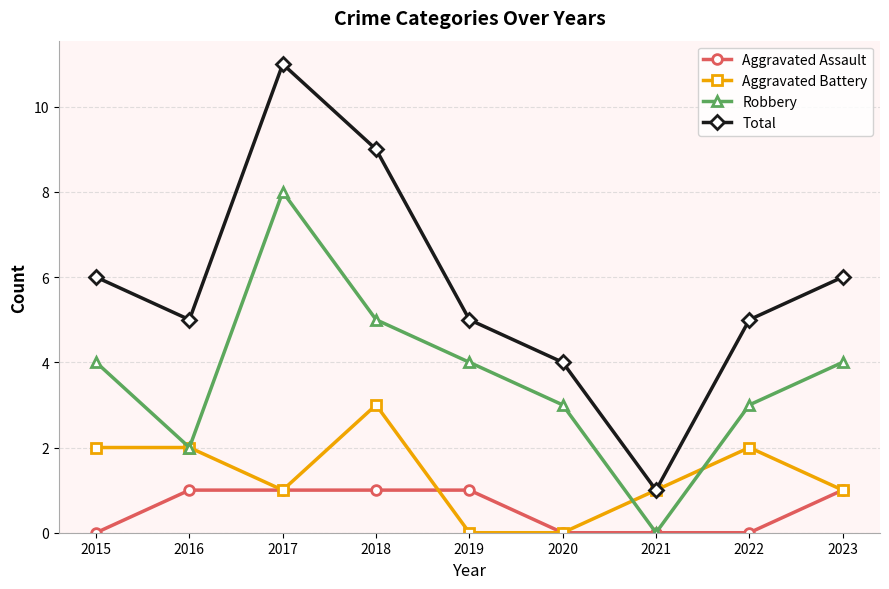

What are all the series names shown in the legend?

Aggravated Assault, Aggravated Battery, Robbery, Total